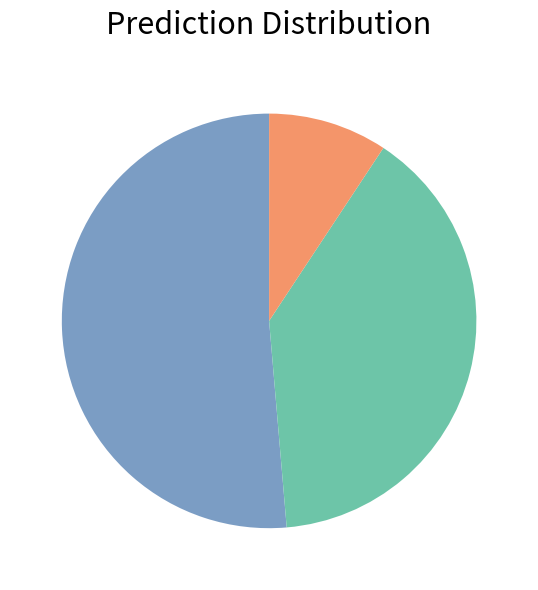

Is there a majority slice in this chart?

Yes